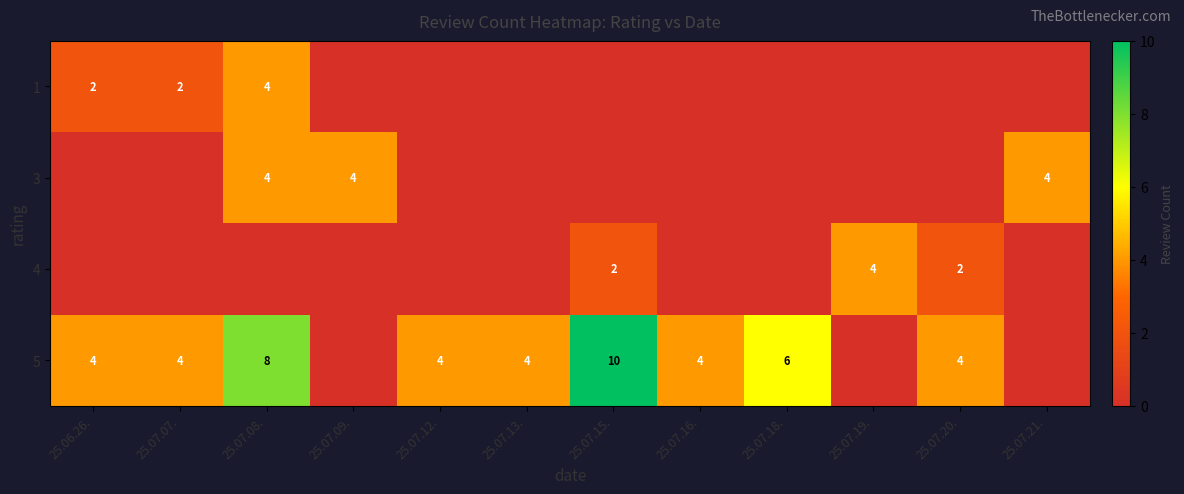

Is it true that 1 equals 2 at 25.07.07.?

True